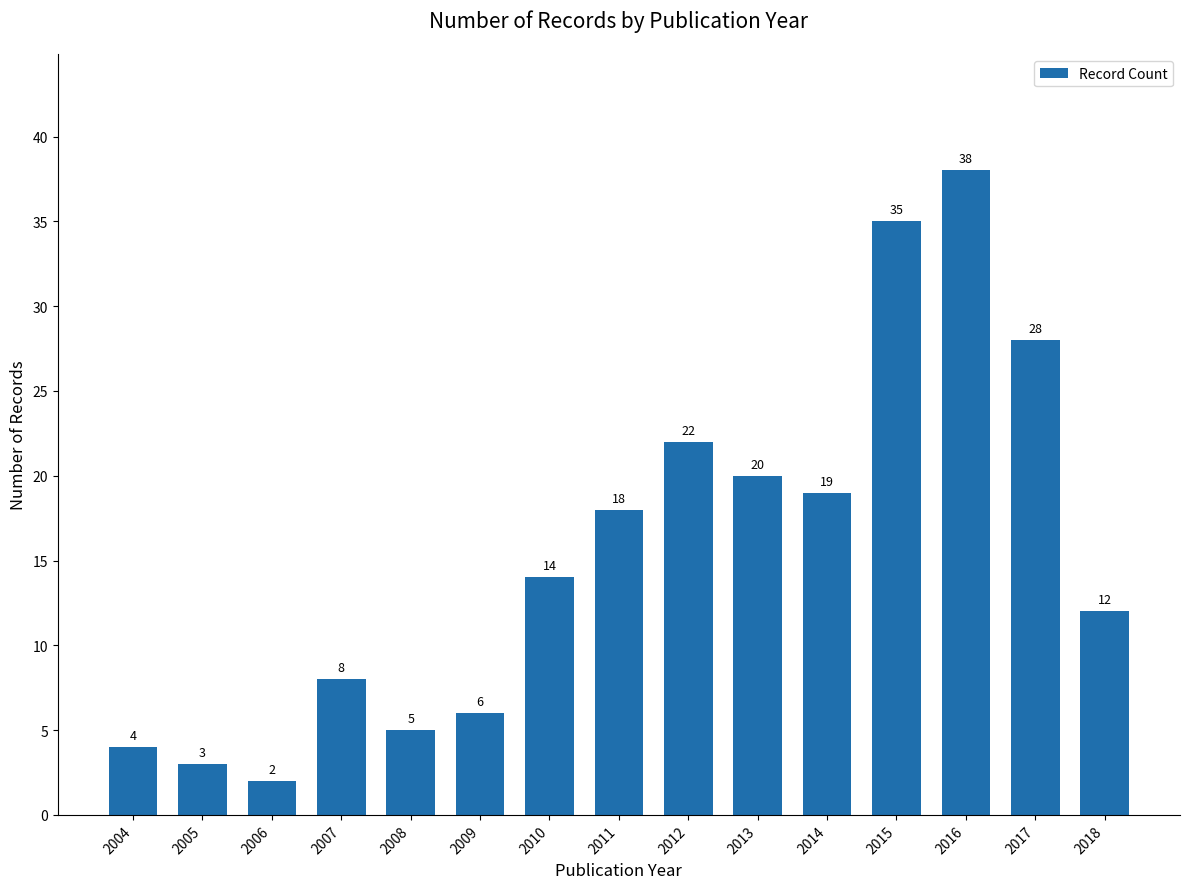

The value at 2013 is 30. True or false?

False